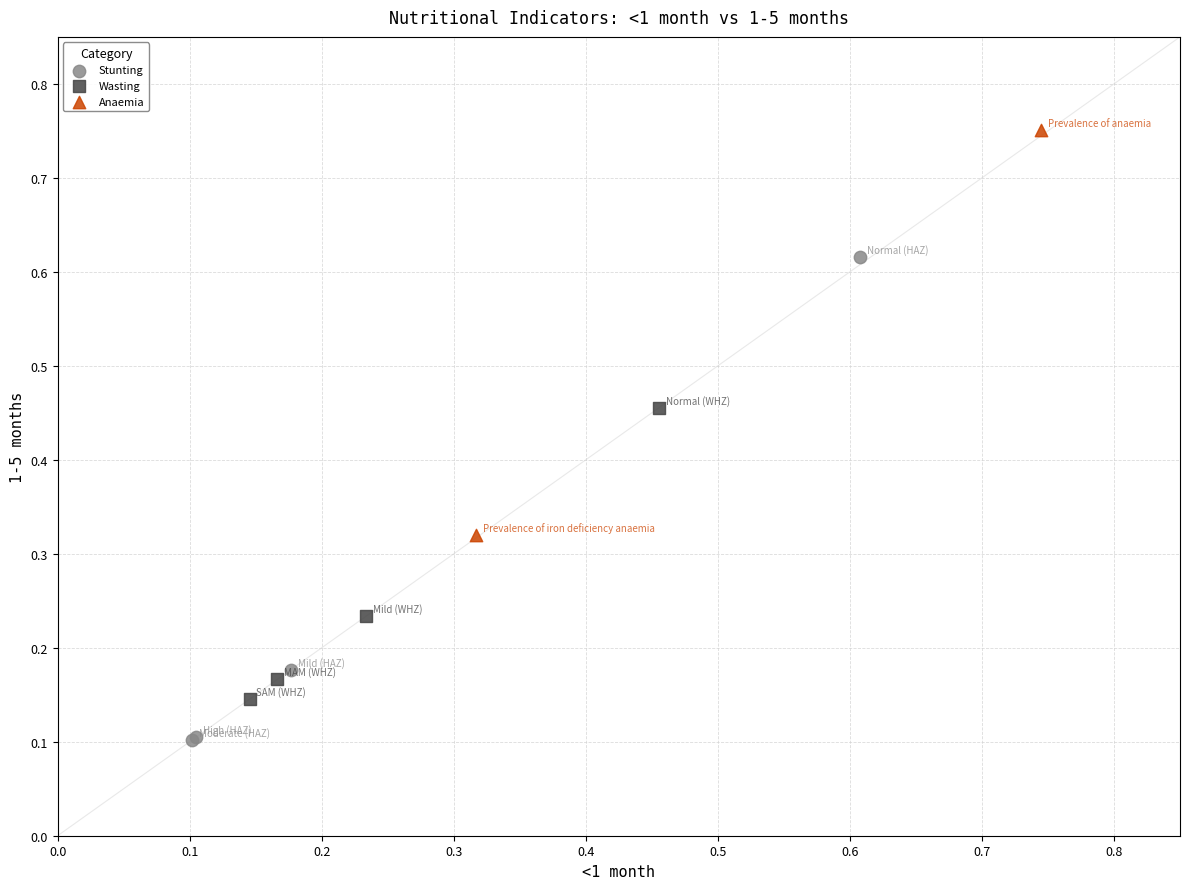

Which series reaches the minimum Y coordinate?

Stunting